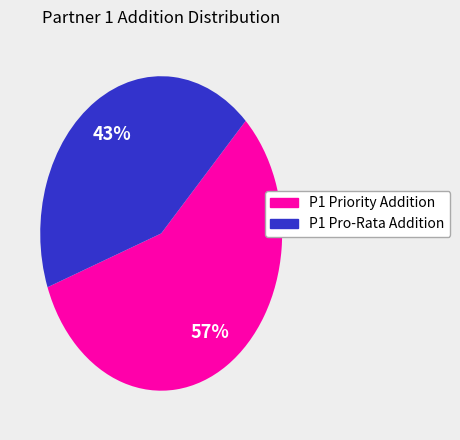

Is there any slice that represents more than half of the pie?

Yes